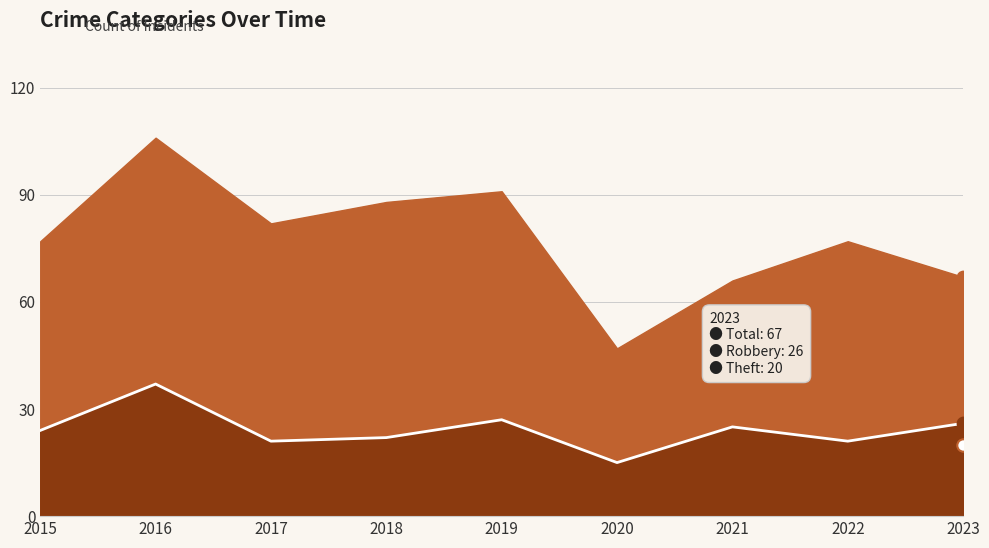

At which category is the sum across all series the highest?

2016